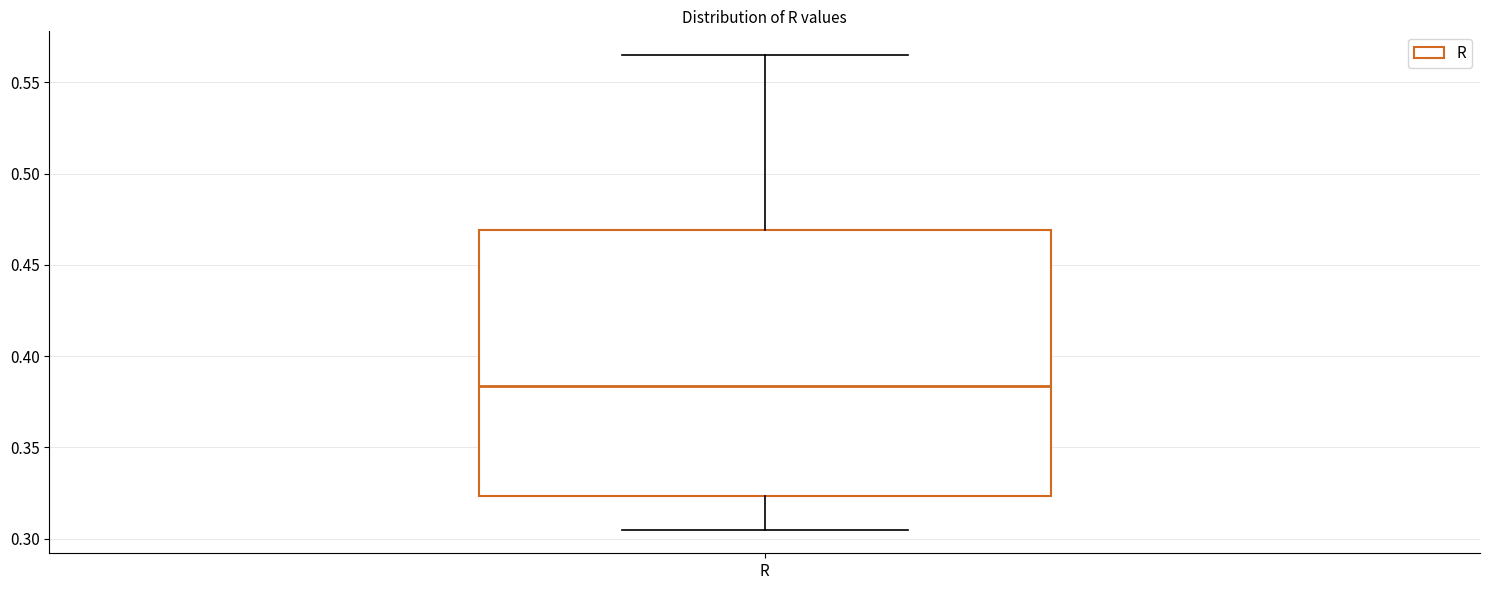

Read this box plot against the y-axis: the position of the median line, the range covered by the box, and the ends of both whiskers. The values are not printed on the chart, so give them approximately, as read against the axis.

median 0.385, box 0.325 to 0.470, whiskers 0.305 to 0.565